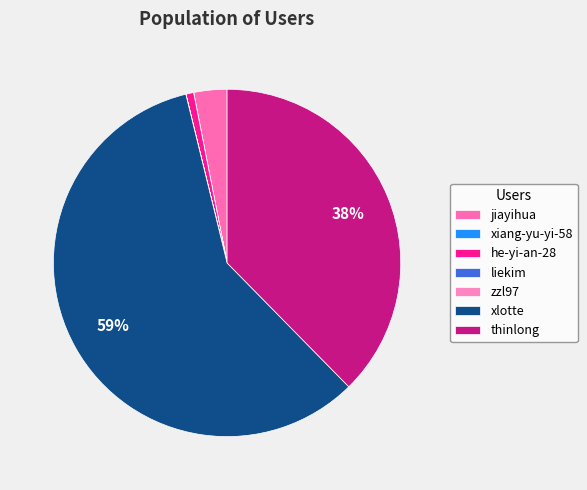

What is the change in value from xiang-yu-yi-58 to thinlong?

+61074